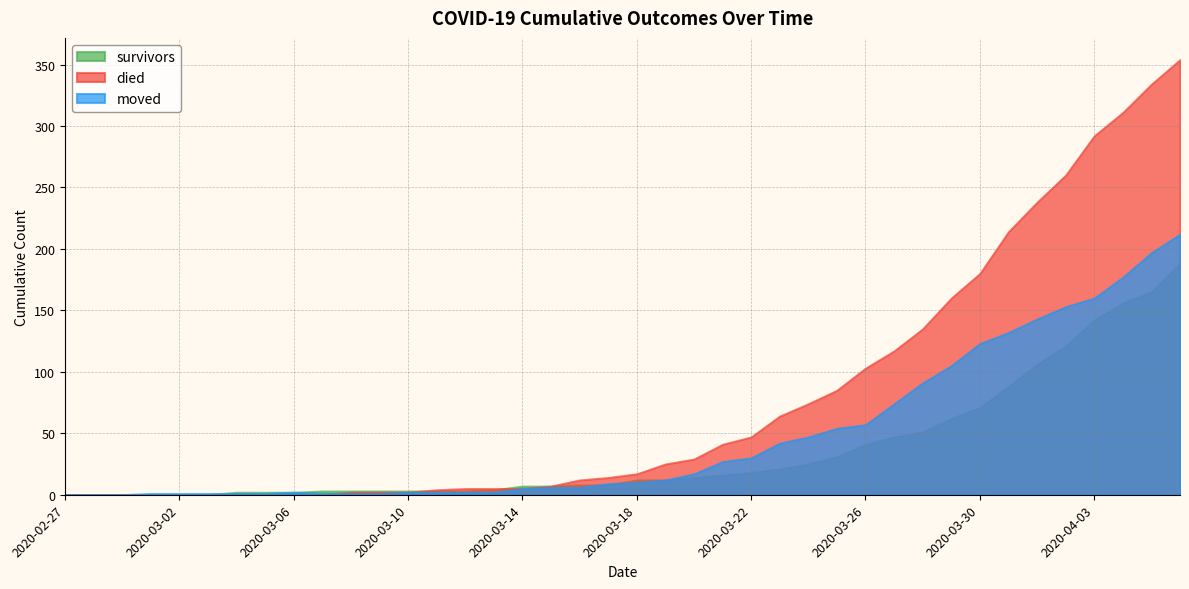

What is the maximum value for survivors?

188